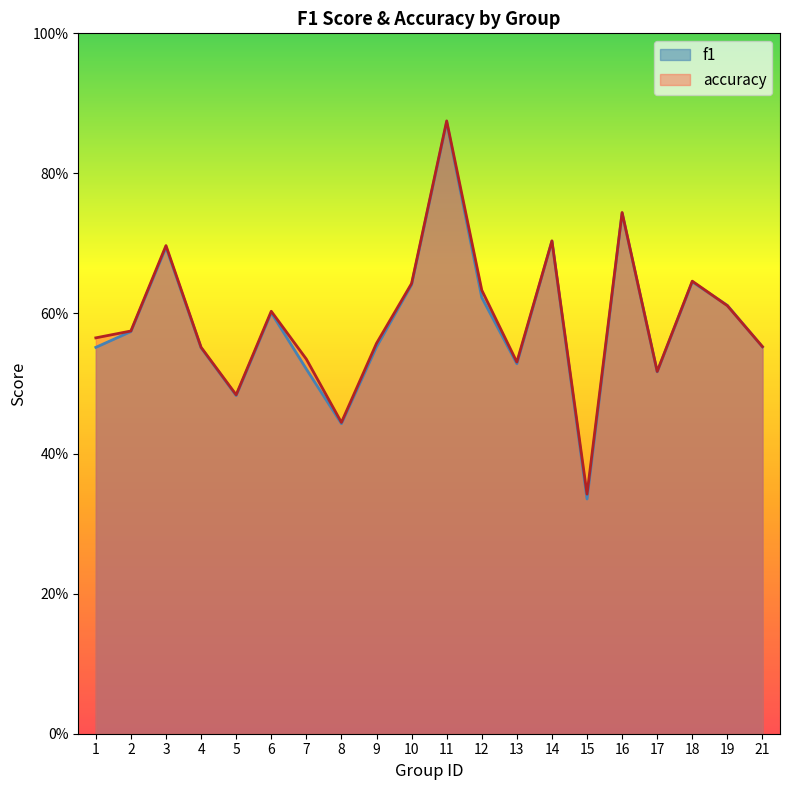

What is the difference between the accuracy values at 3 and 19?

0.1